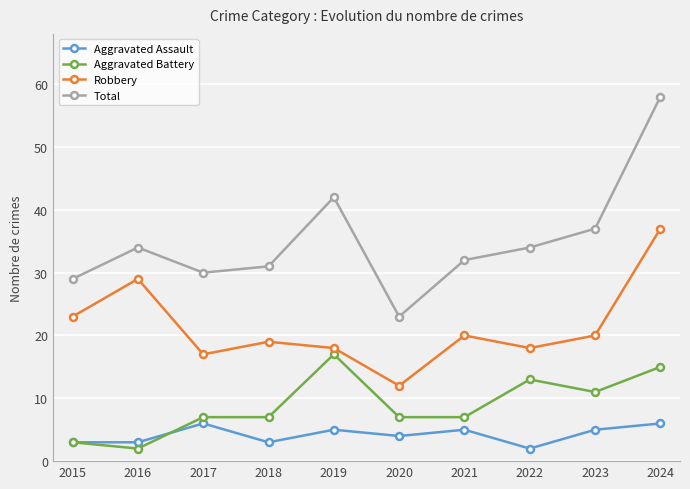

Is it true that Aggravated Assault equals 9 at 2019?

False